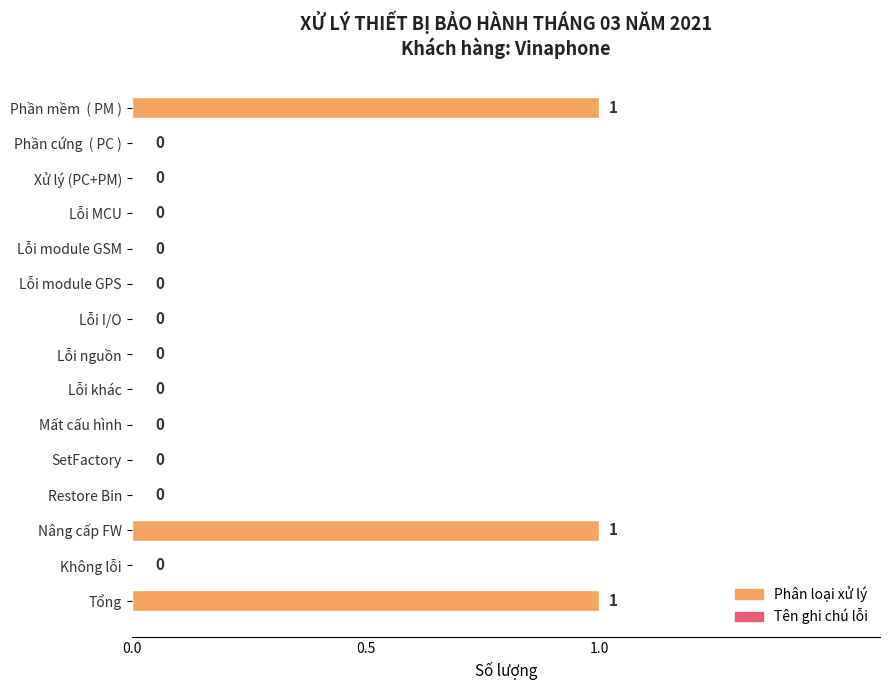

How many values are between 0 and 1?

15